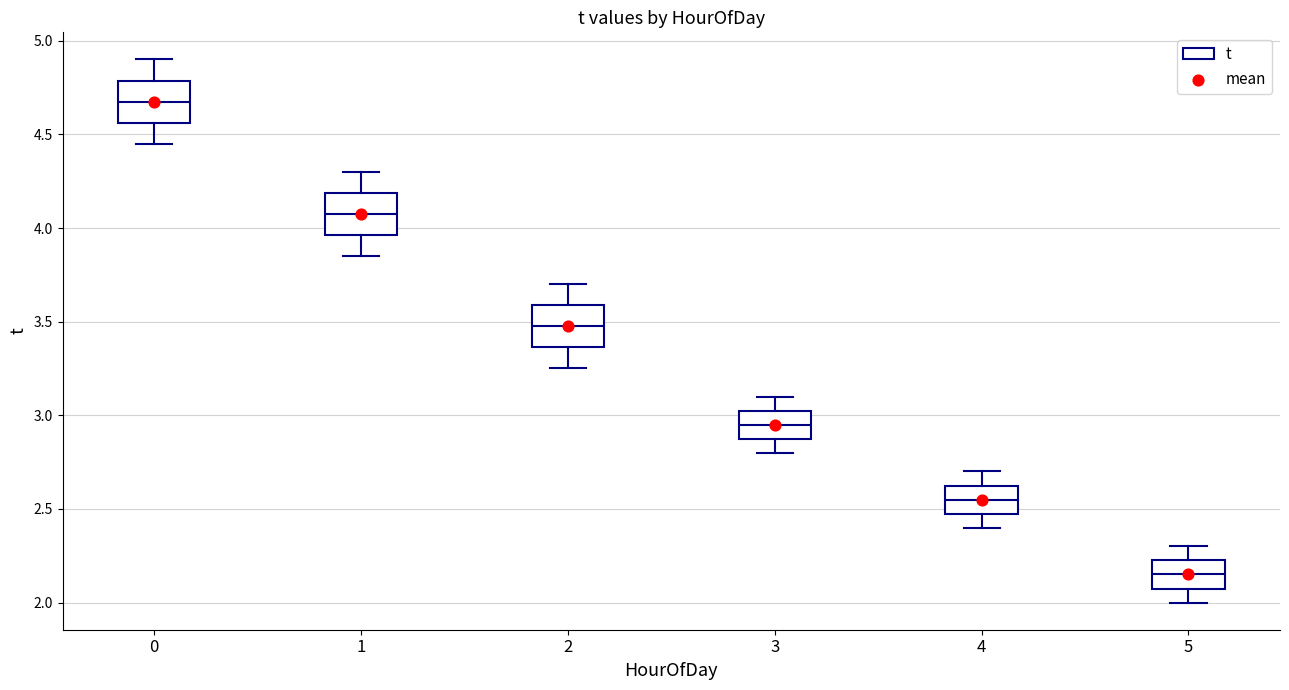

Reading left to right, transcribe this box plot: for each box, give where its median line is, the range the box spans, and where its two whiskers end, as read against the y-axis. The values are not printed on the chart, so give them approximately, as read against the axis.

0: median 4.70, box 4.55 to 4.80, whiskers 4.45 to 4.90
1: median 4.10, box 3.95 to 4.20, whiskers 3.85 to 4.30
2: median 3.50, box 3.35 to 3.60, whiskers 3.25 to 3.70
3: median 2.95, box 2.90 to 3.05, whiskers 2.80 to 3.10
4: median 2.55, box 2.50 to 2.65, whiskers 2.40 to 2.70
5: median 2.15, box 2.10 to 2.25, whiskers 2.00 to 2.30